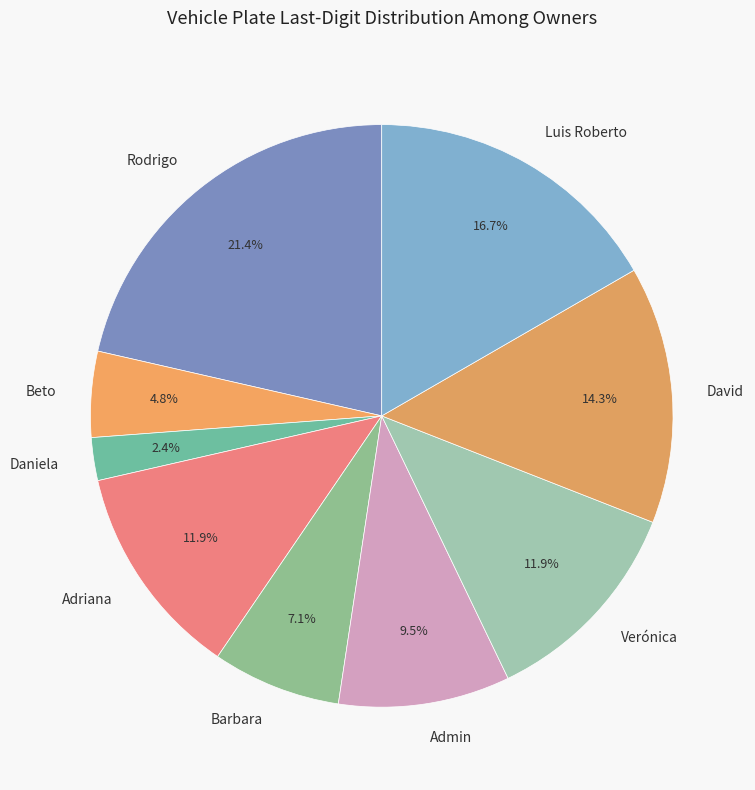

Is Rodrigo the majority of the pie?

No